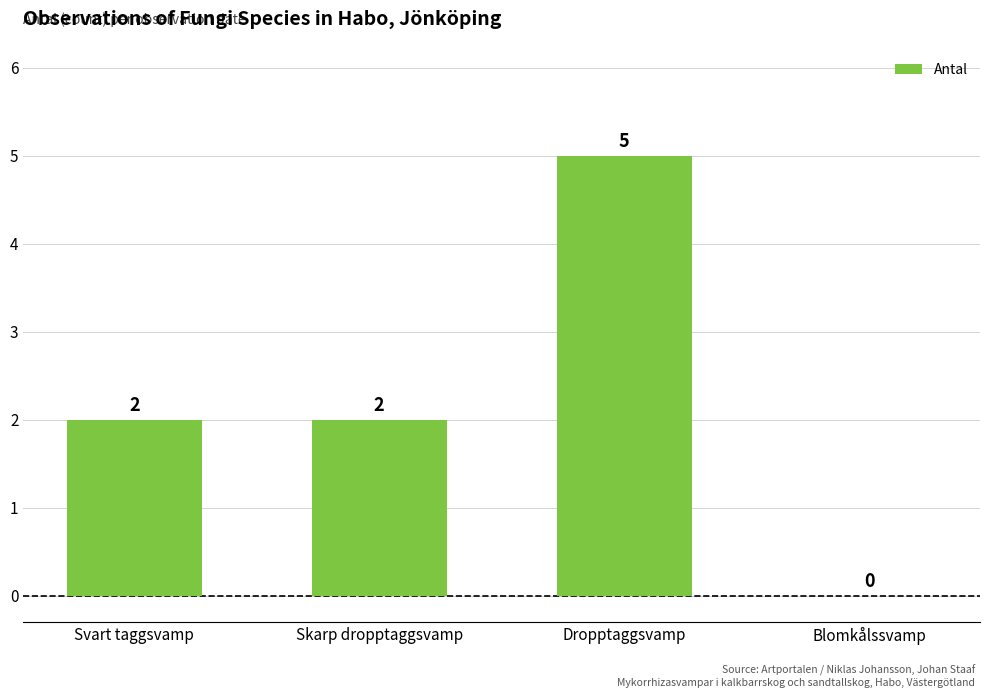

What is the change in value from Skarp dropptaggsvamp to Dropptaggsvamp?

+3